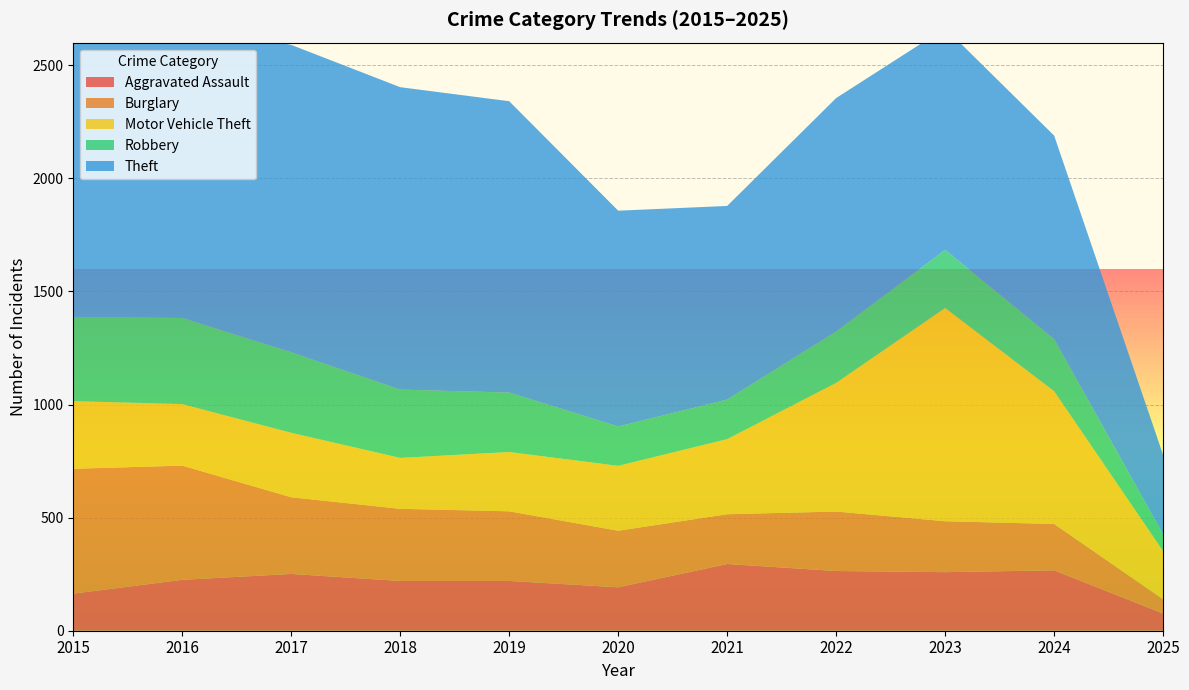

Reading left to right, what are all the values shown in this chart?

Aggravated Assault: 164	225	251	220	220	192	295	264	259	267	76
Burglary: 552	505	339	319	308	250	220	263	225	205	63
Motor Vehicle Theft: 299	272	285	225	262	287	332	569	943	587	213
Robbery: 372	381	356	302	263	174	175	227	257	230	74
Theft: 1263	1297	1359	1337	1288	954	856	1032	980	900	351